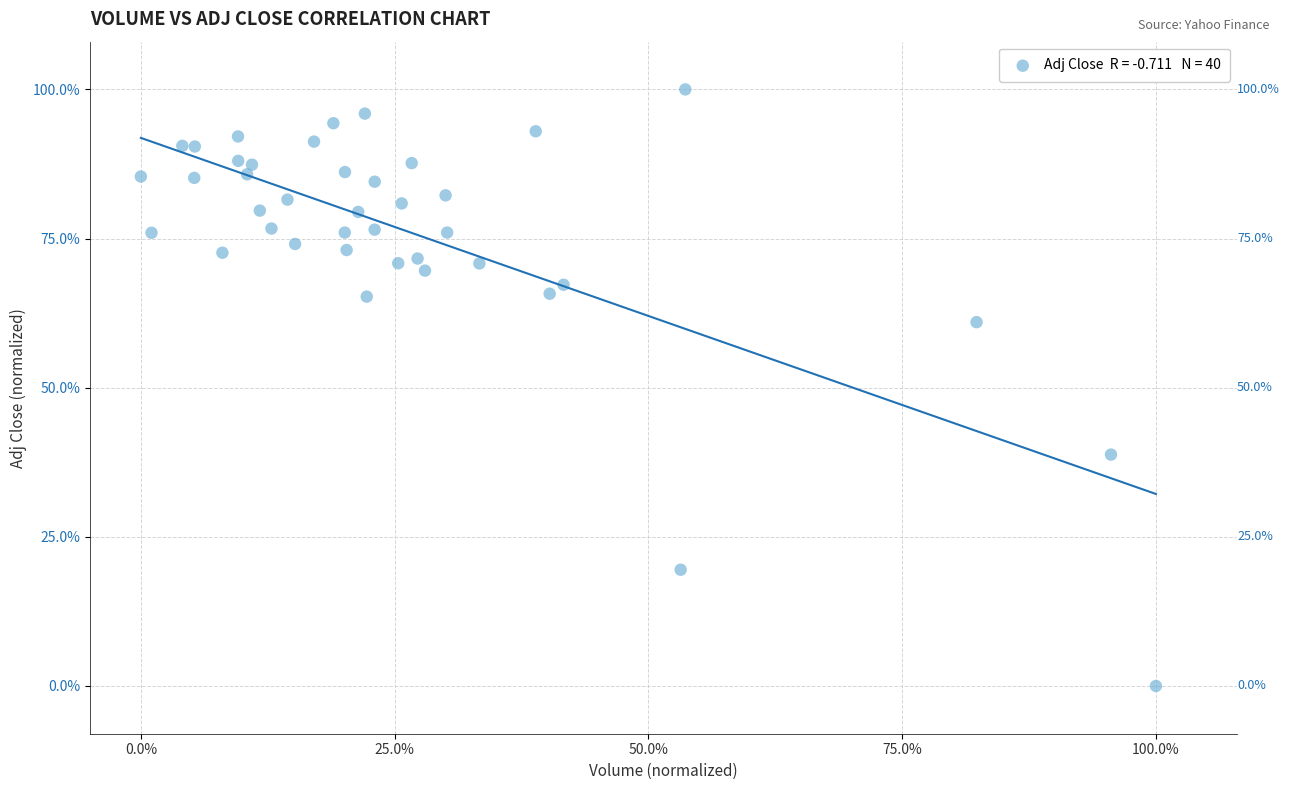

What is the range of Y values (max minus min)?

100.0